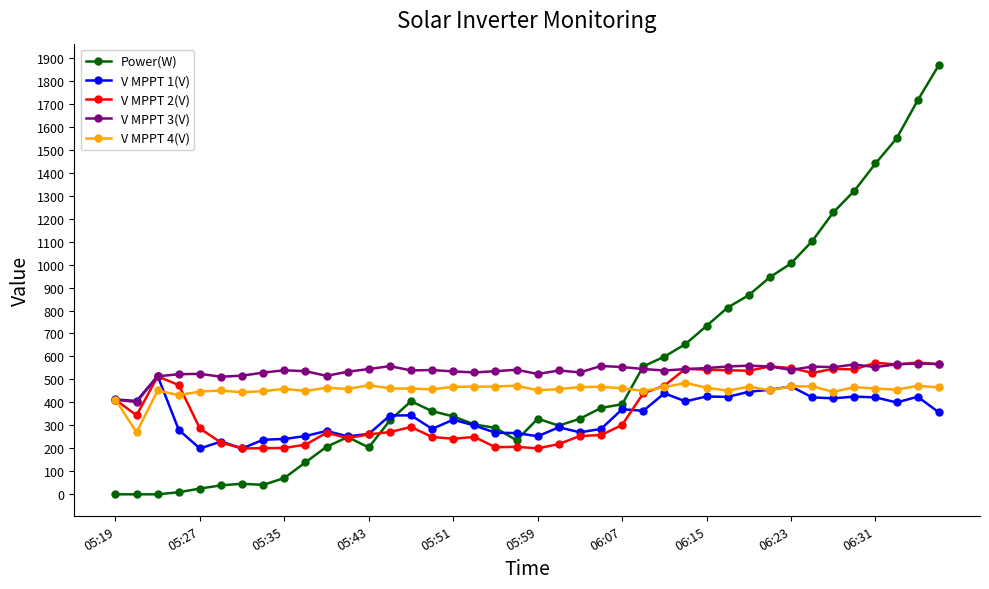

True or false: V MPPT 2(V) and V MPPT 1(V) intersect in this chart.

True